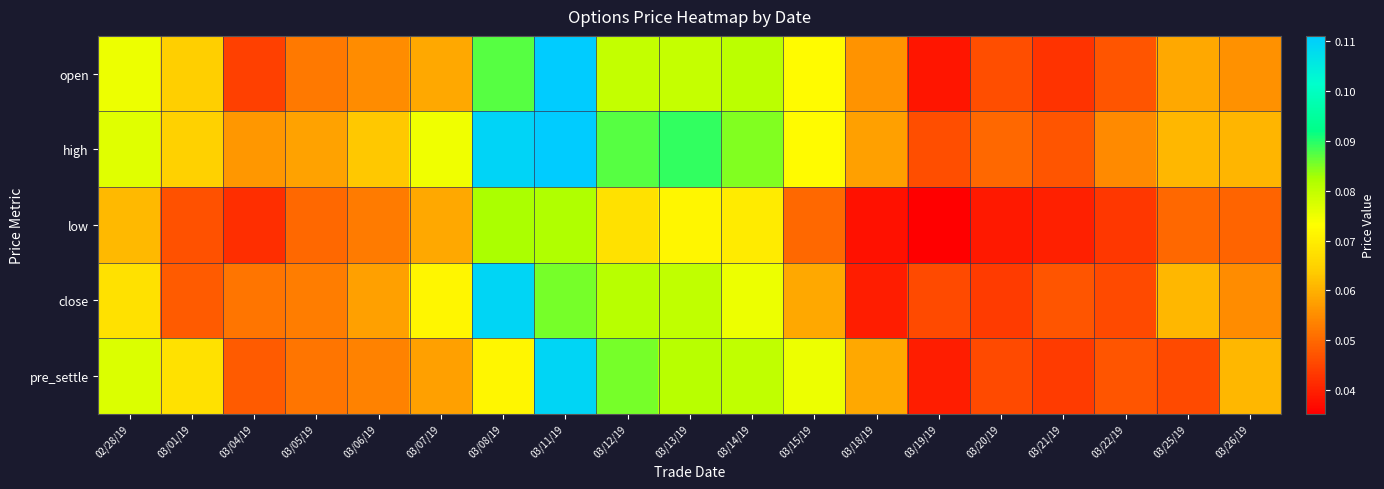

How many categories are shown in the chart?

19